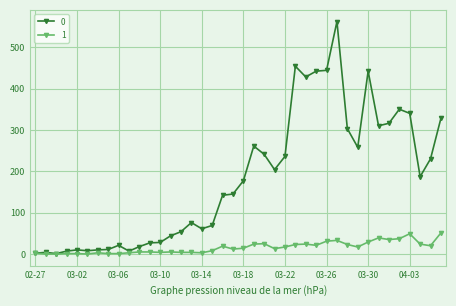

How many lines are shown in the chart?

2